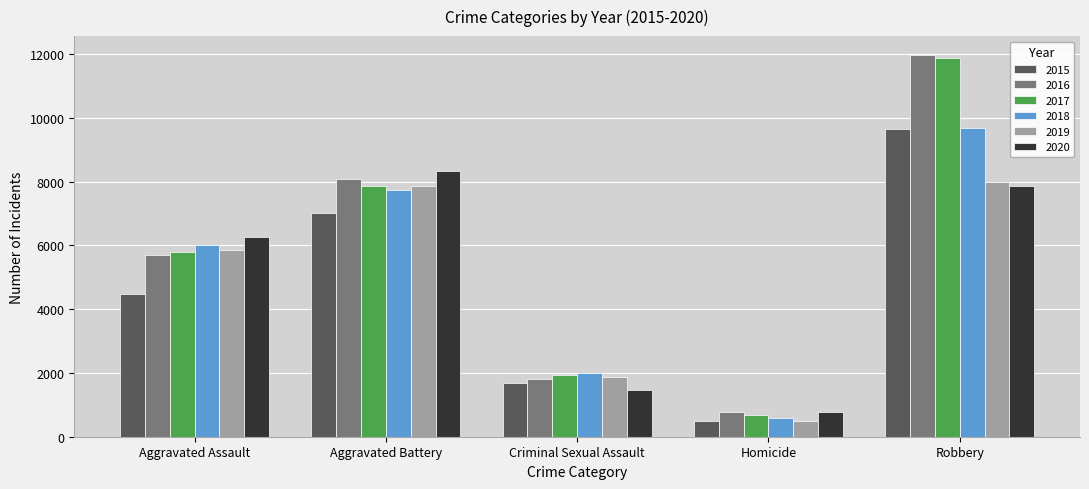

Reading left to right, extract all data points from this chart.

2015: 4480	7018	1670	496	9638
2016: 5712	8085	1819	786	11960
2017: 5793	7845	1950	672	11880
2018: 6001	7734	1982	589	9679
2019: 5841	7857	1880	498	7994
2020: 6263	8319	1454	787	7855